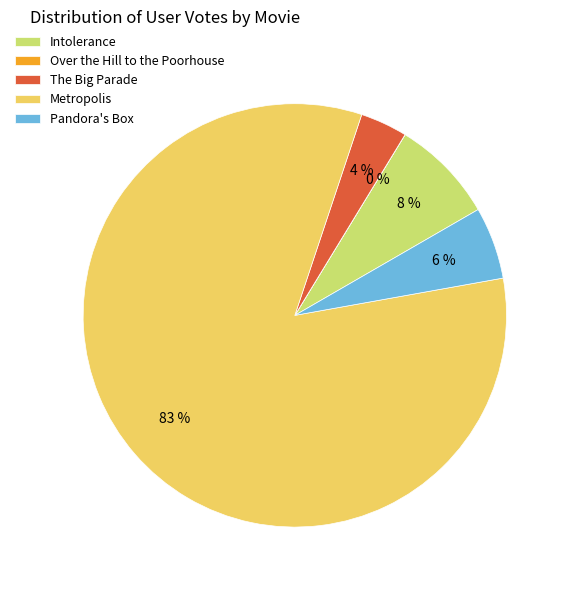

To the nearest percent, what is the average slice percentage?

20%